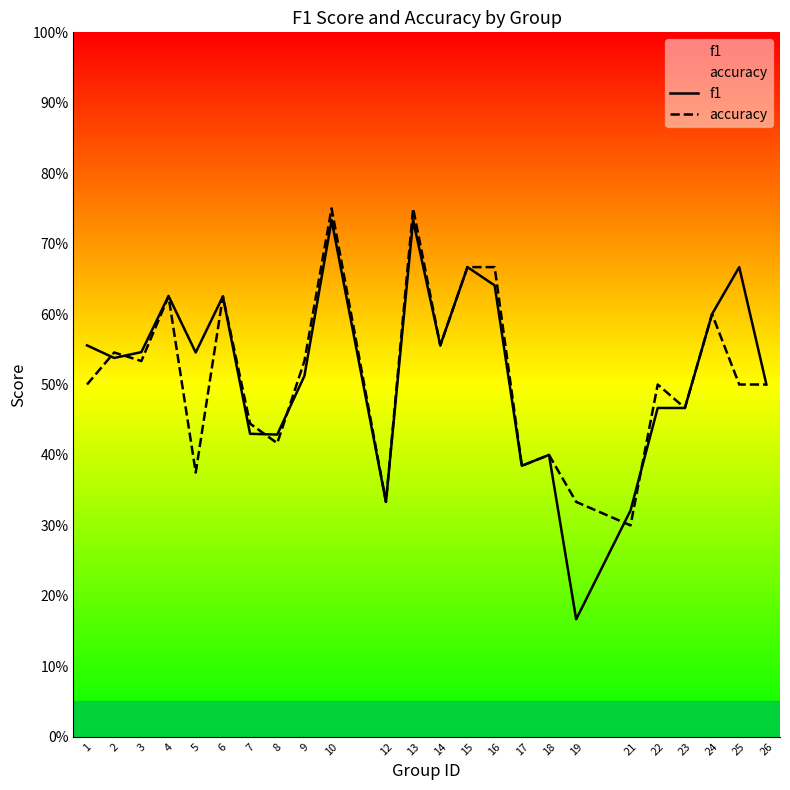

Reading left to right, extract all data points from this chart.

f1: 0.6	0.5	0.5	0.6	0.5	0.6	0.4	0.4	0.5	0.7	0.3	0.7	0.6	0.7	0.6	0.4	0.4	0.2	0.3	0.5	0.5	0.6	0.7	0.5
accuracy: 0.5	0.5	0.5	0.6	0.4	0.6	0.4	0.4	0.5	0.8	0.3	0.8	0.6	0.7	0.7	0.4	0.4	0.3	0.3	0.5	0.5	0.6	0.5	0.5